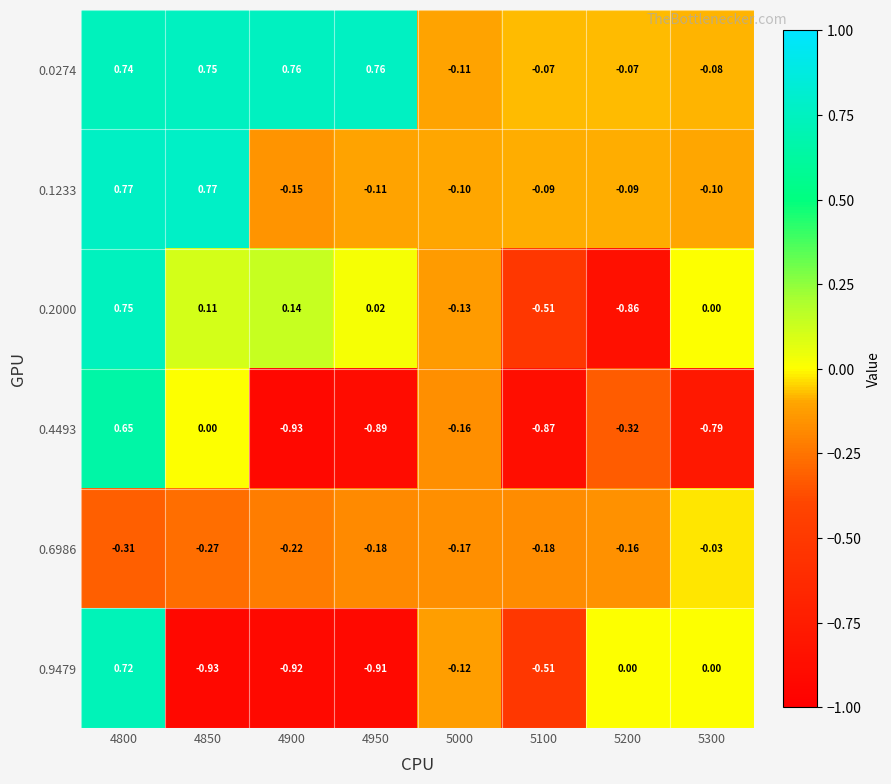

Count the number of categories in the chart.

8